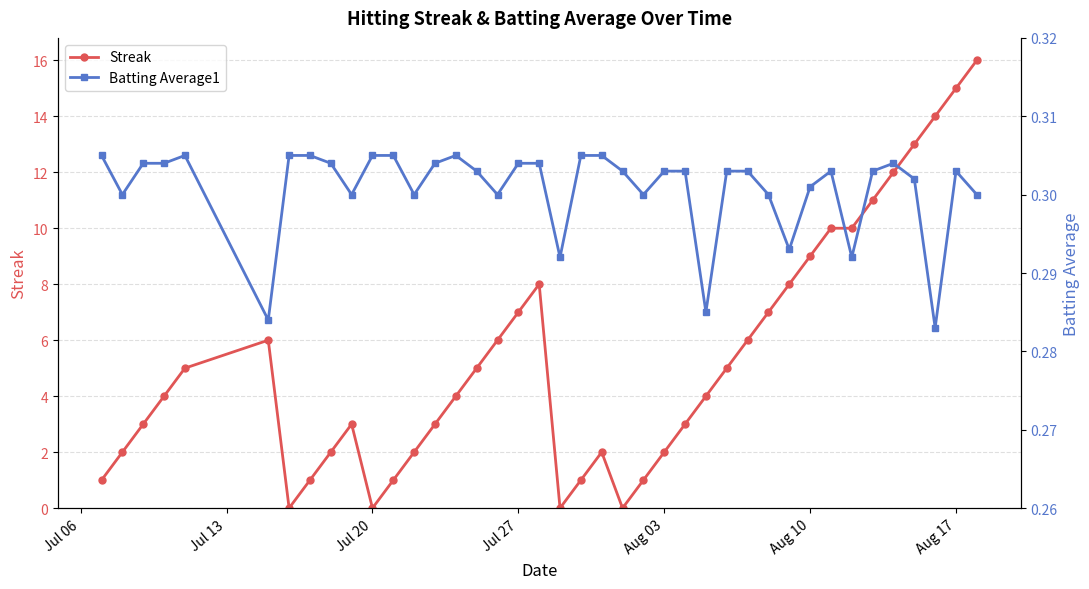

True or false: Batting Average1 has more than 1 interior local peaks.

True